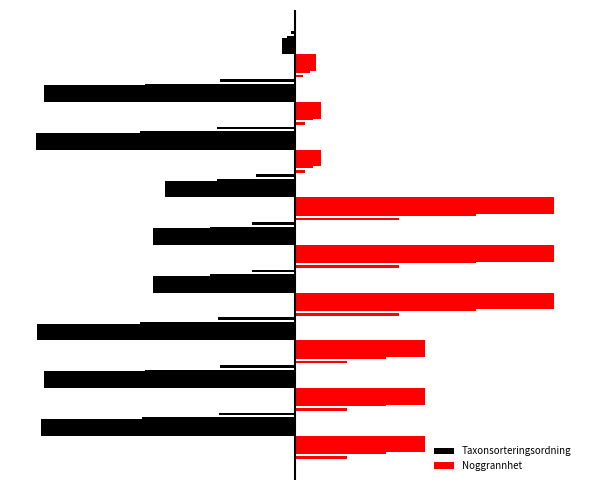

How many bars are there in each group?

2